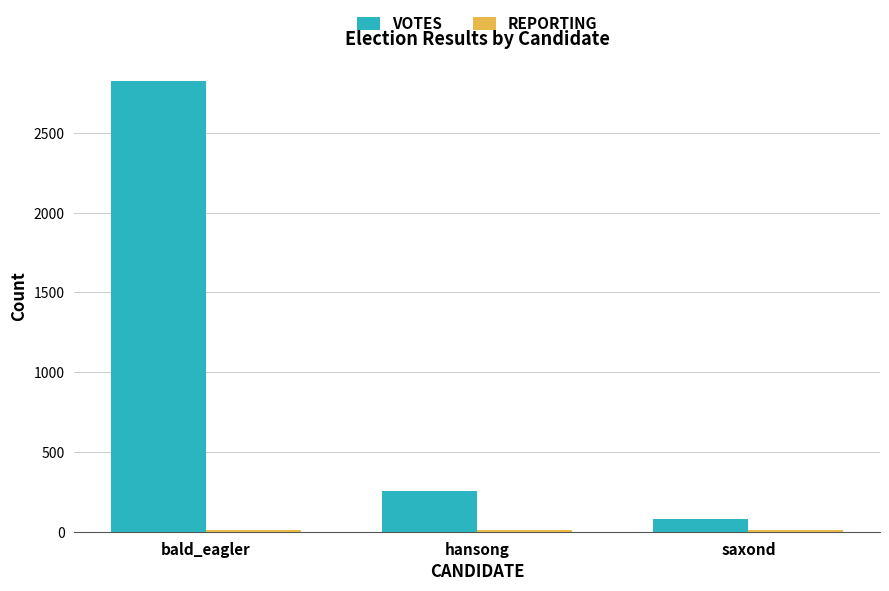

How many categories are shown in the chart?

3